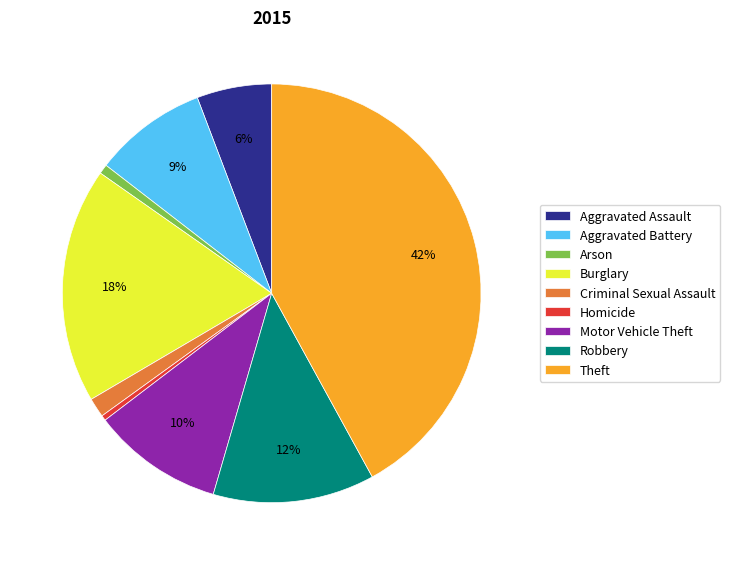

True or false: Robbery accounts for 18% of the total.

False